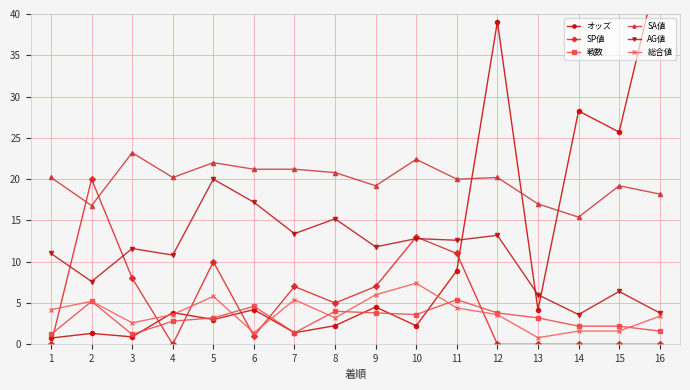

How many intersections are there between 戦数 and オッズ?

5